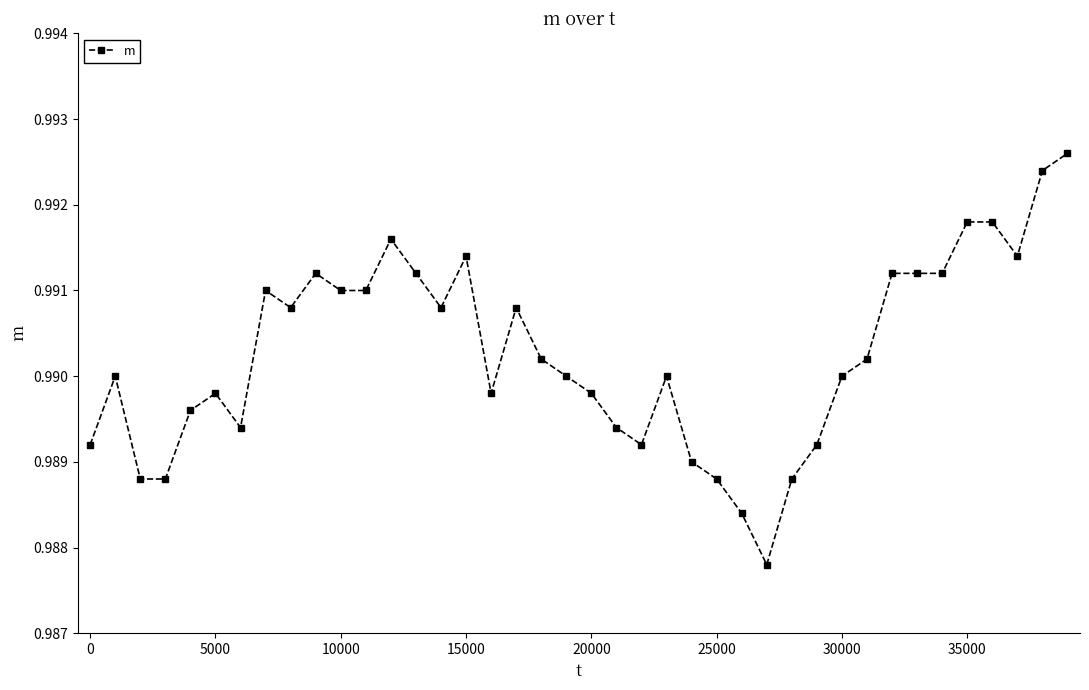

Count the values in the range 0 to 1.

40